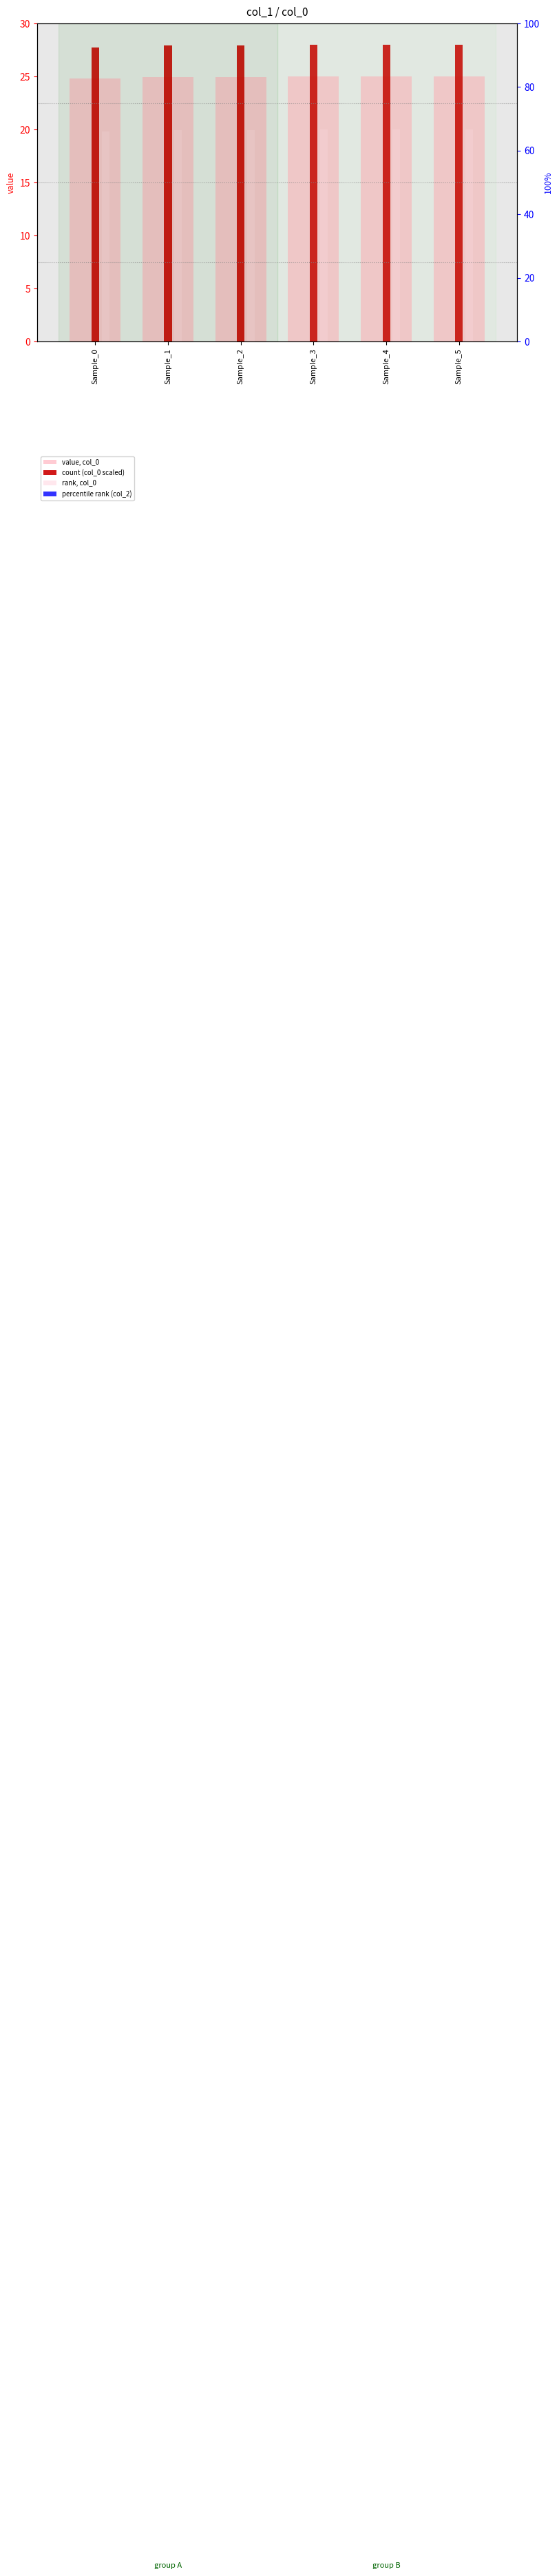

Rank the categories by rank, col_0 value from lowest to highest.

Sample_0, Sample_1, Sample_2, Sample_3, Sample_4, Sample_5